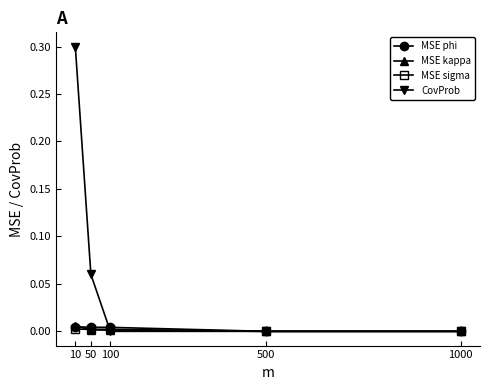

What is the greatest value displayed?

0.3